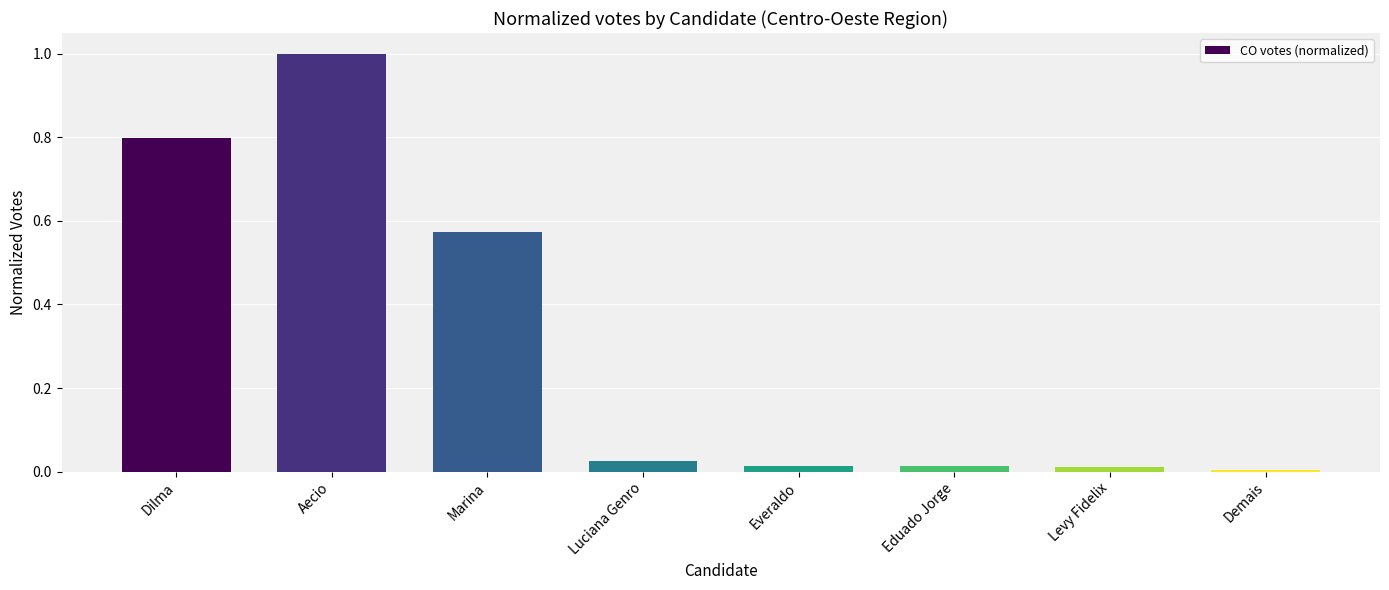

True or false: the data shows 0.0 at Levy Fidelix.

True